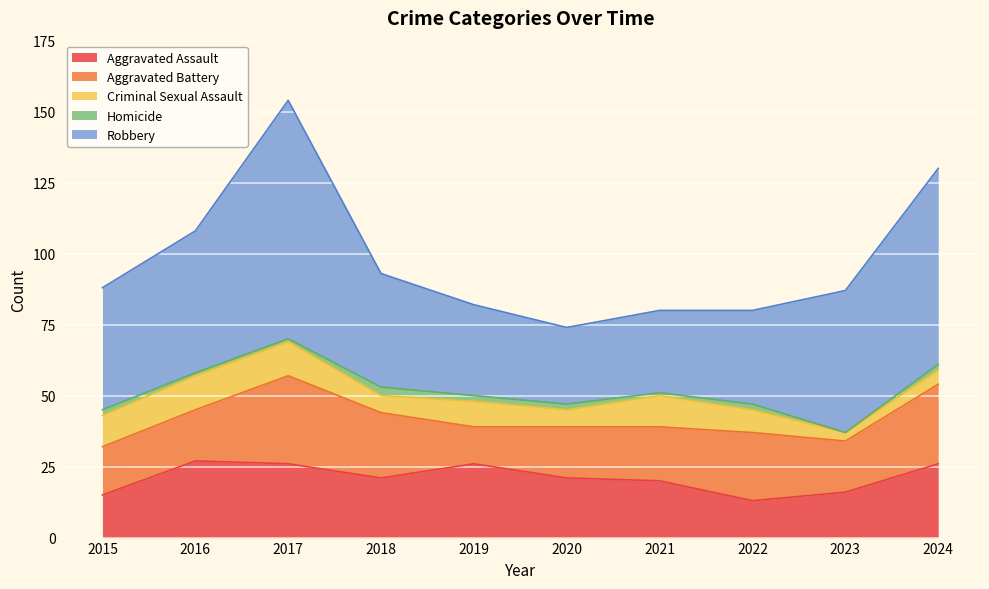

Where is the first local minimum for Aggravated Battery?

2019